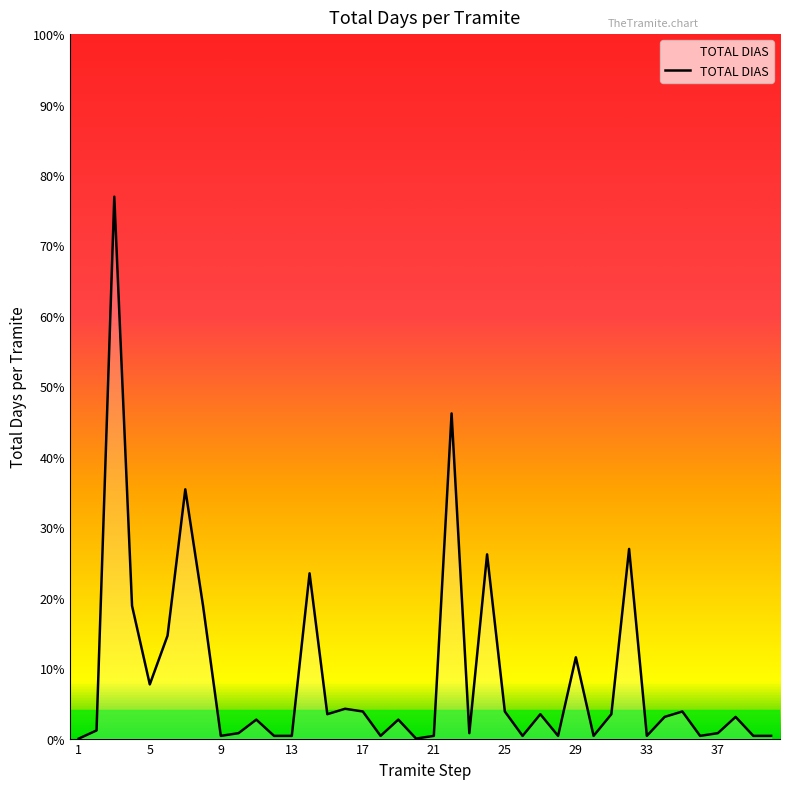

List the labels in order of value, largest first.

3, 22, 7, 32, 24, 14, 4, 8, 6, 29, 5, 16, 17, 25, 35, 15, 27, 31, 34, 38, 11, 19, 2, 10, 23, 37, 9, 12, 13, 18, 21, 26, 28, 30, 33, 36, 39, 40, 1, 20